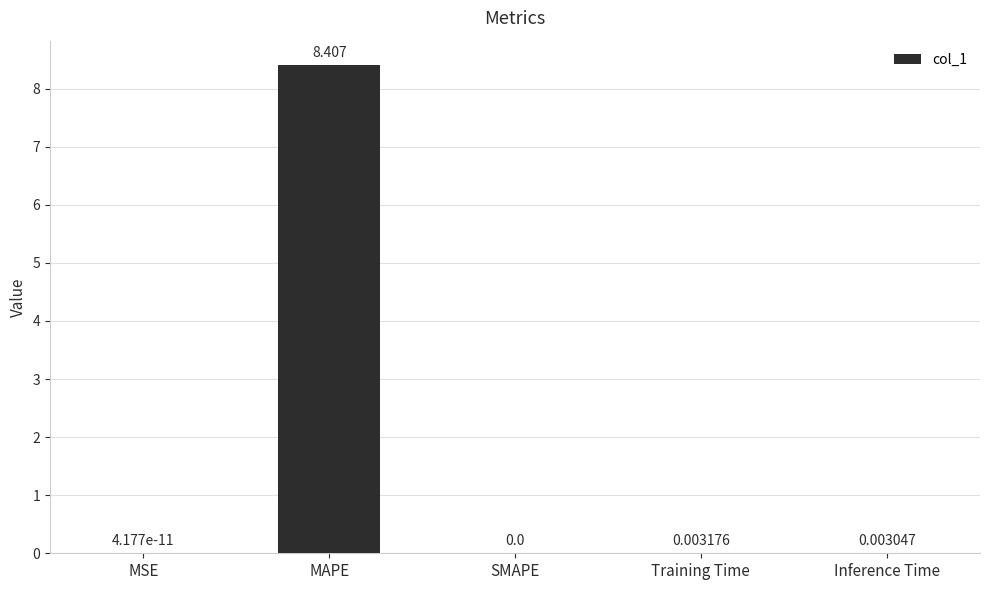

How many values are above zero?

4